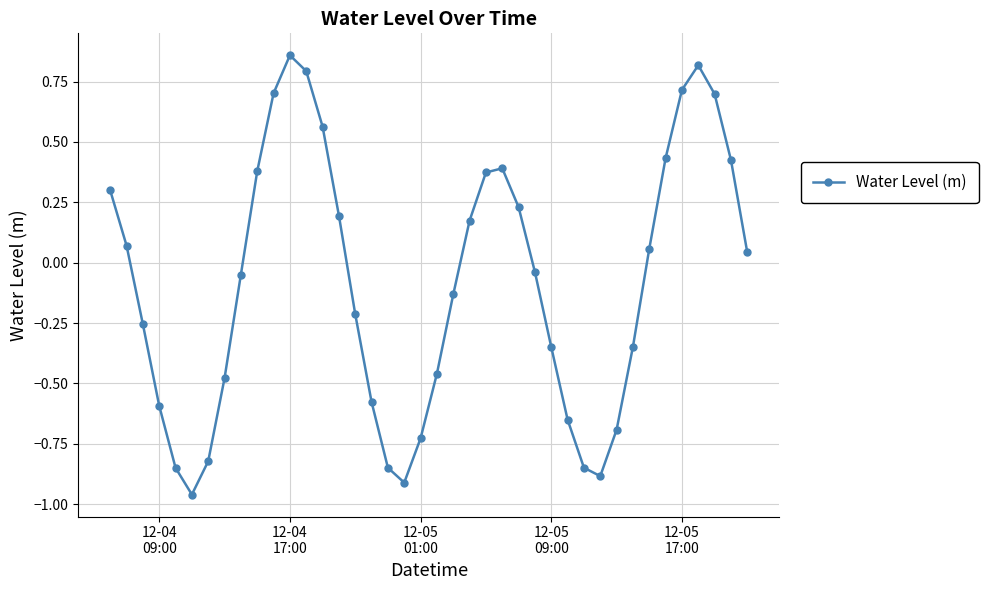

What is the difference between the maximum and second lowest values?

1.8